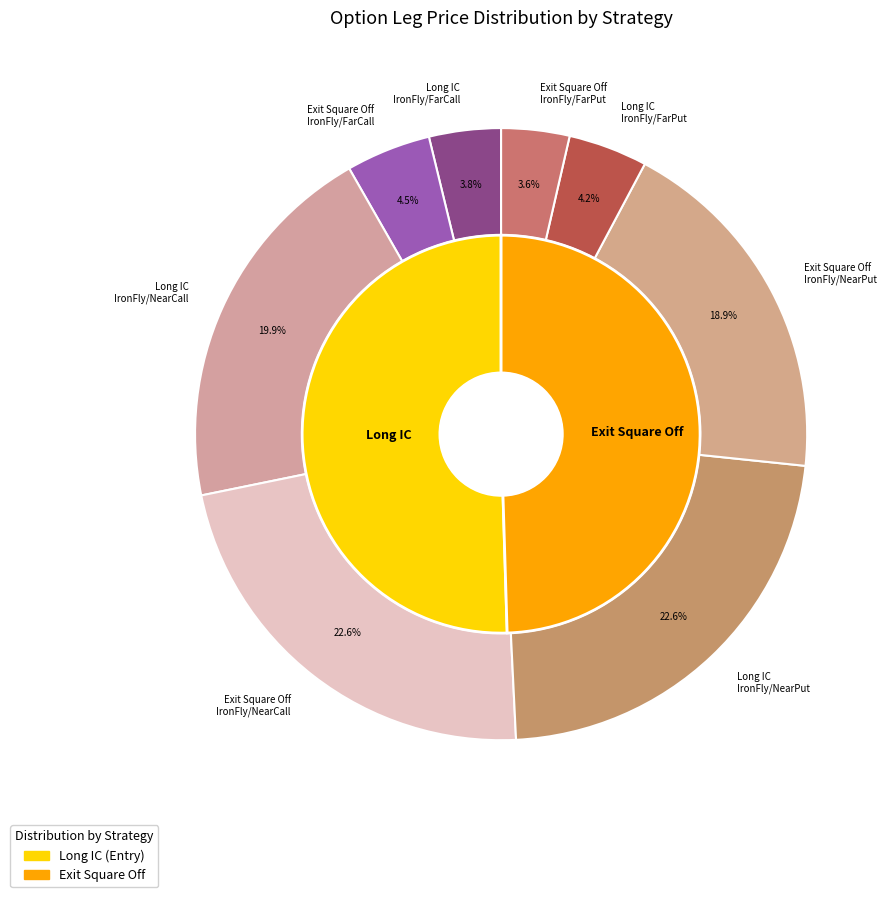

What is the total percentage of Long IC and Exit Square Off?

100.0%